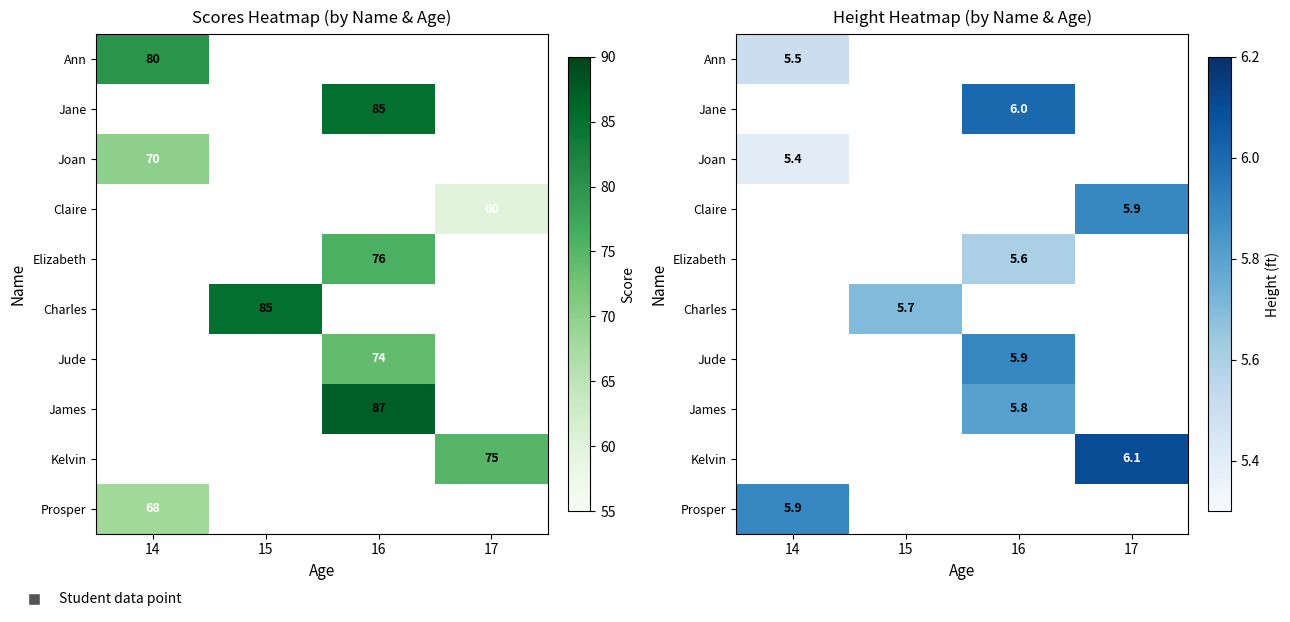

Is it true that Claire equals 5.9 at 17?

True